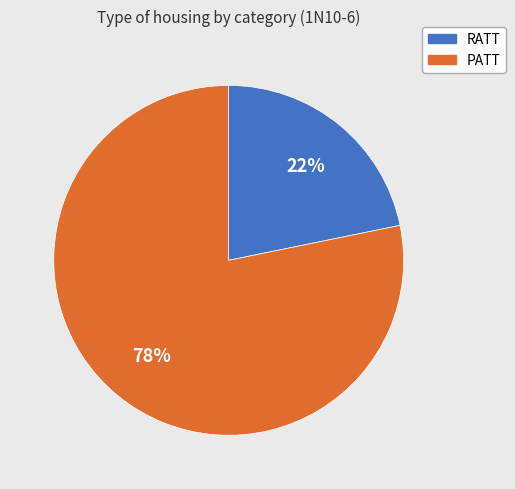

Which slice is the smallest?

RATT